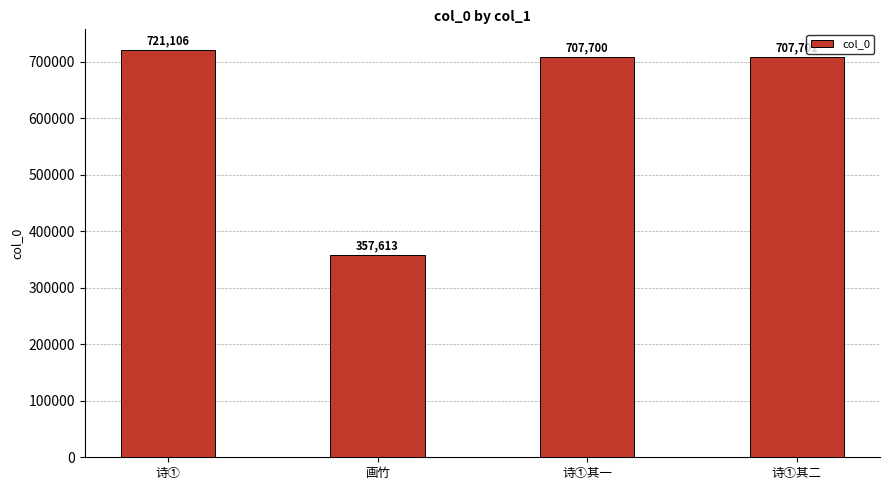

Reading right to left, transcribe all the data shown in this chart.

诗①其二=707701	诗①其一=707700	画竹=357613	诗①=721106